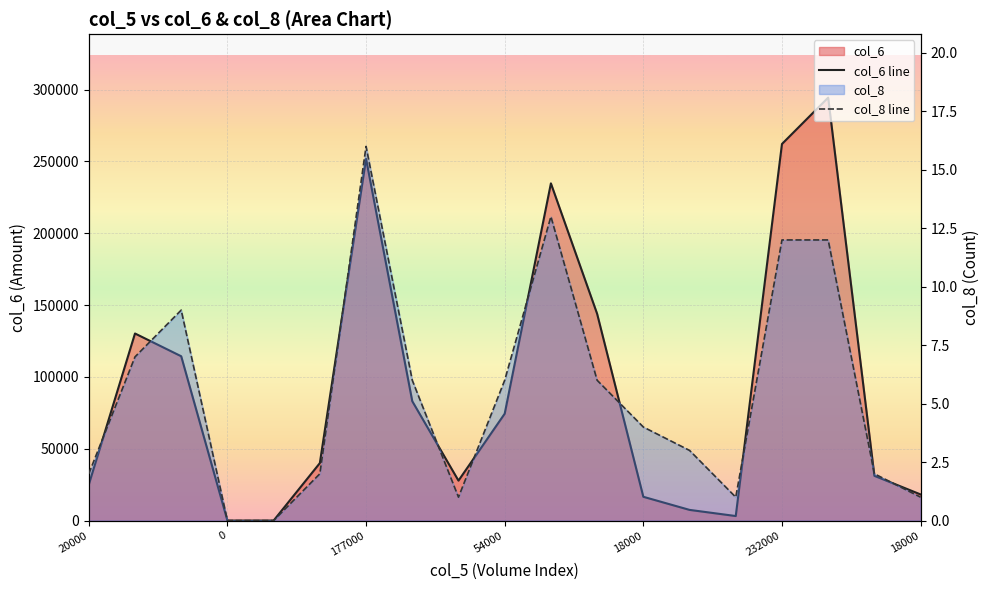

What is the difference between the col_6 line values at 7 and 14?

79930